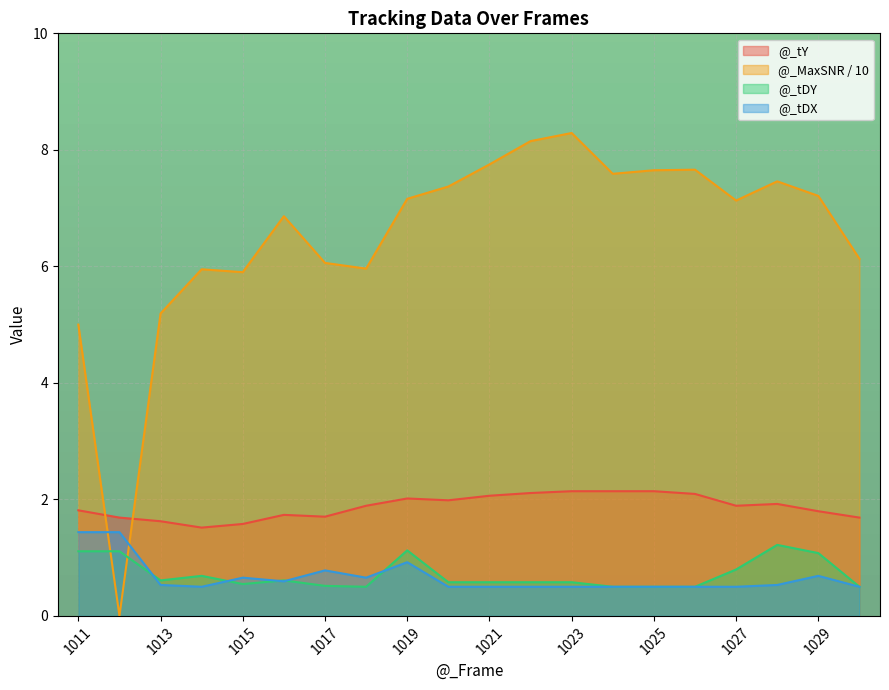

At 1019, list the series in order from largest to smallest.

@_MaxSNR / 10, @_tY, @_tDY, @_tDX